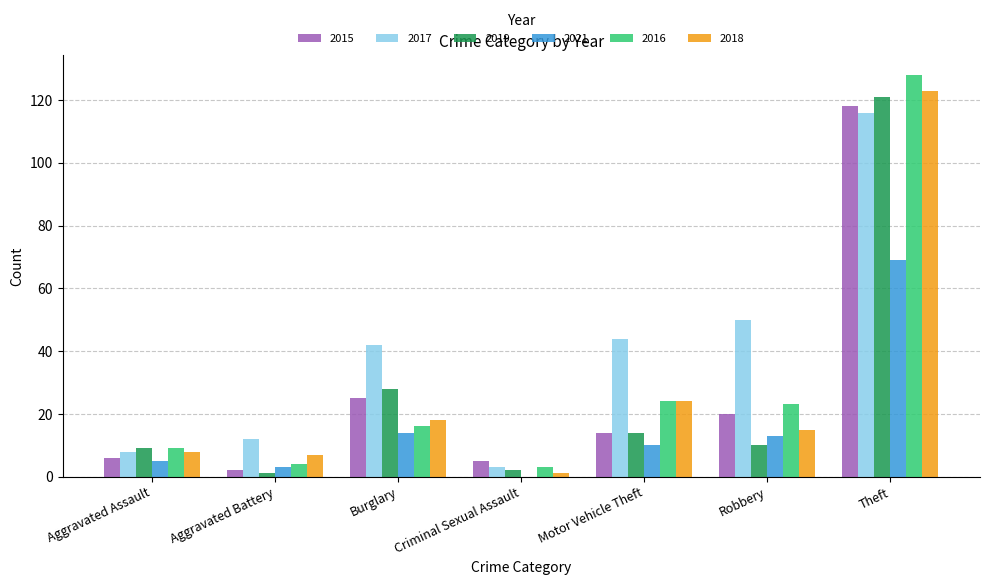

What is the sum of the 2017 values at Theft and Aggravated Assault?

124